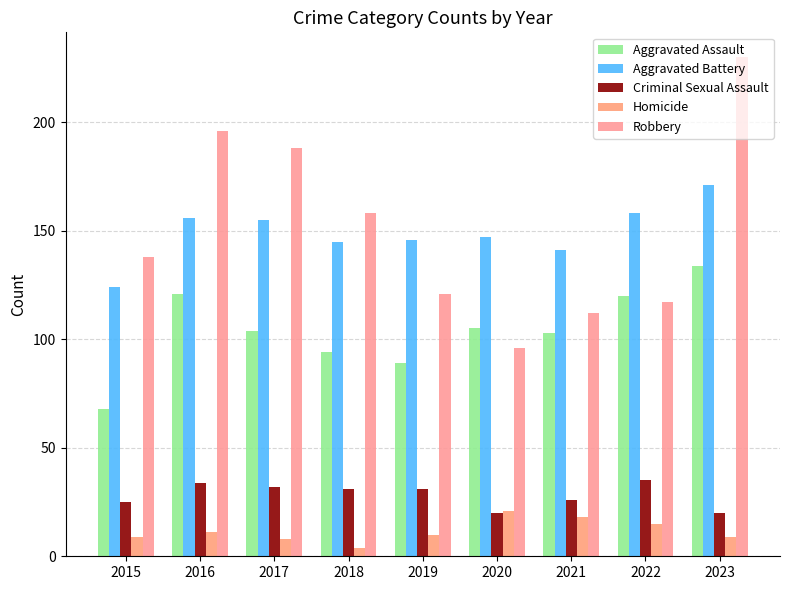

Reading left to right, list all the values displayed in this chart.

Aggravated Assault: 68	121	104	94	89	105	103	120	134
Aggravated Battery: 124	156	155	145	146	147	141	158	171
Criminal Sexual Assault: 25	34	32	31	31	20	26	35	20
Homicide: 9	11	8	4	10	21	18	15	9
Robbery: 138	196	188	158	121	96	112	117	230